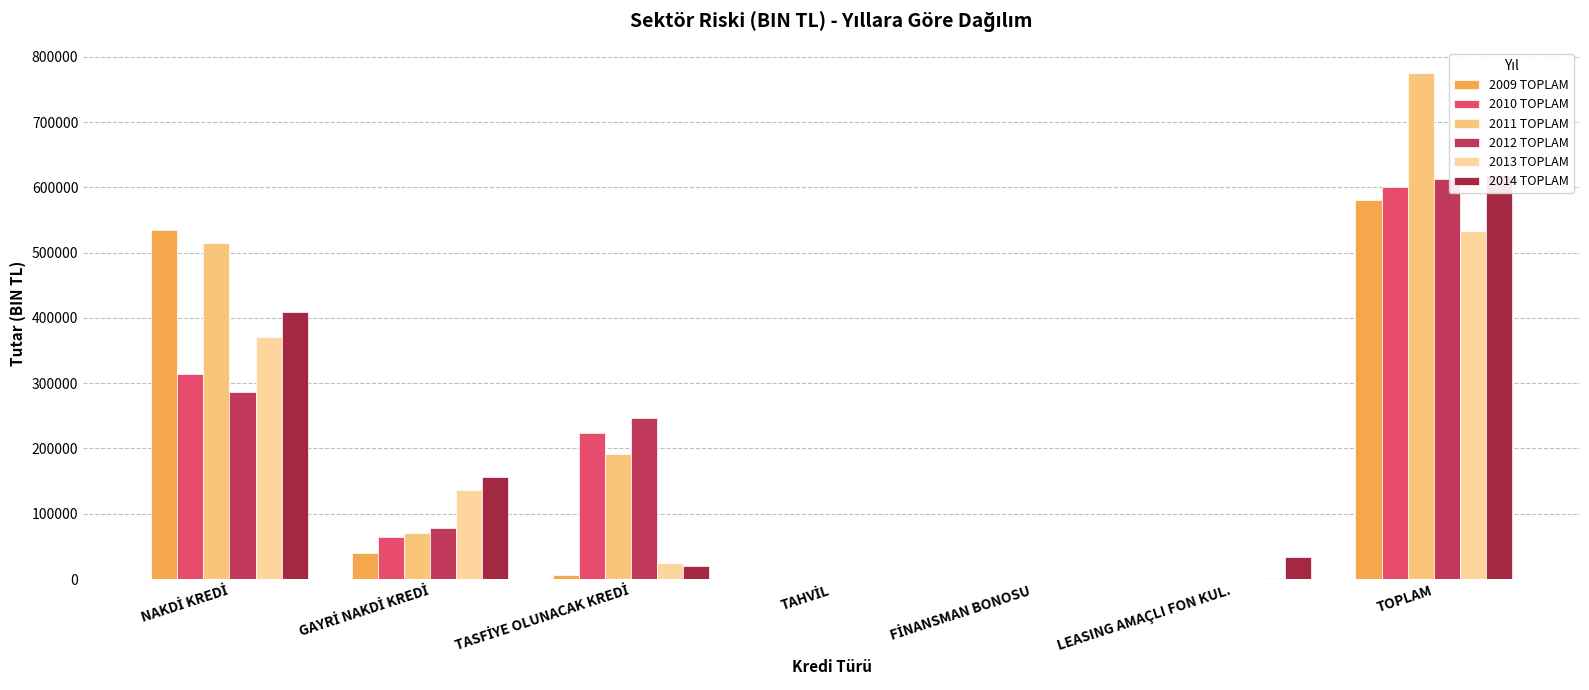

What is the sum of all 2014 TOPLAM values?

1239134.0